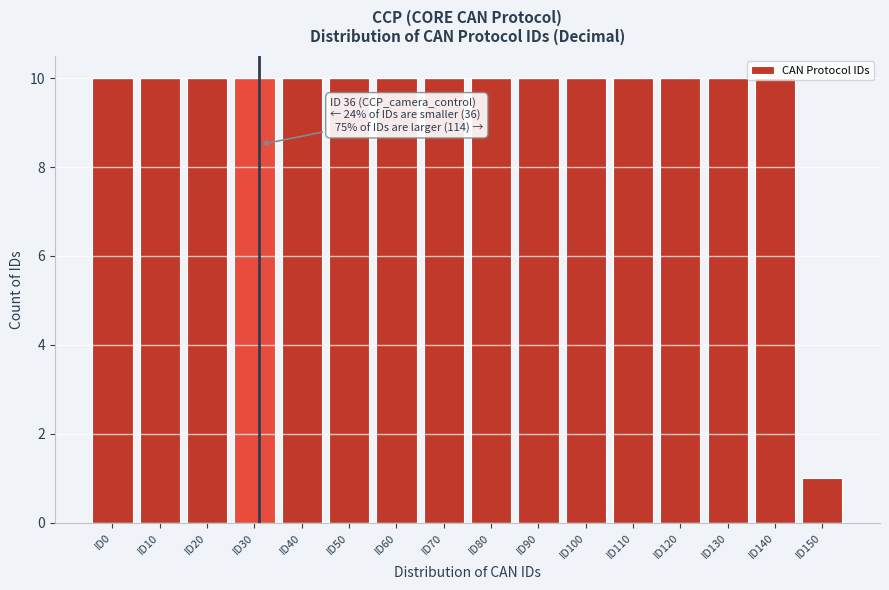

What is the difference between the second highest and minimum values?

9